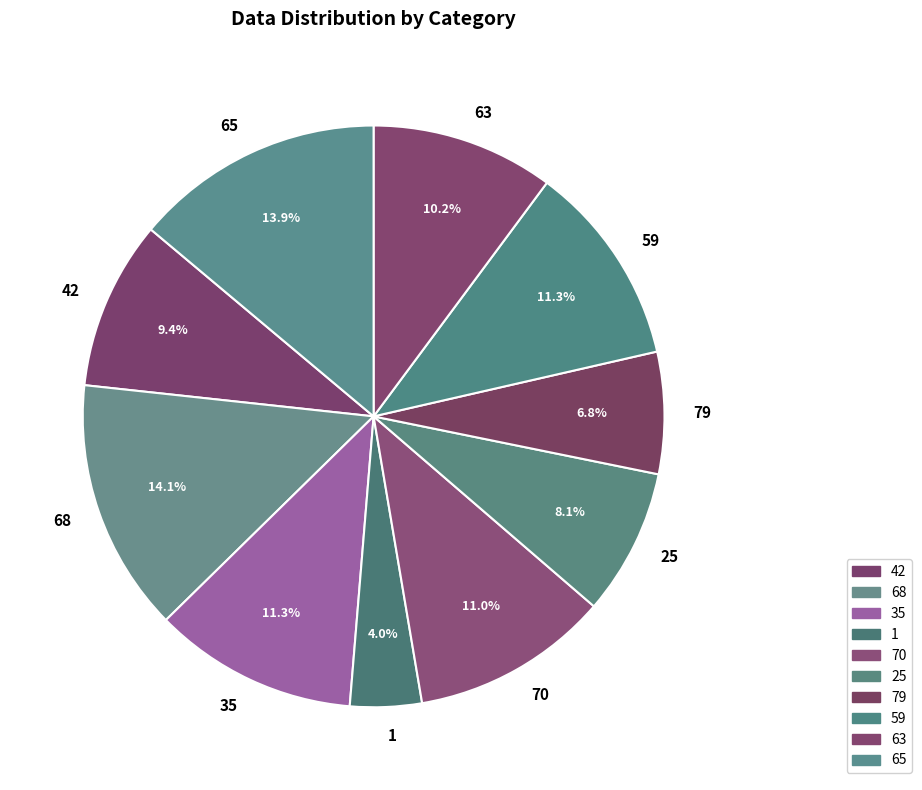

Between 70 and 63, which is larger?

70